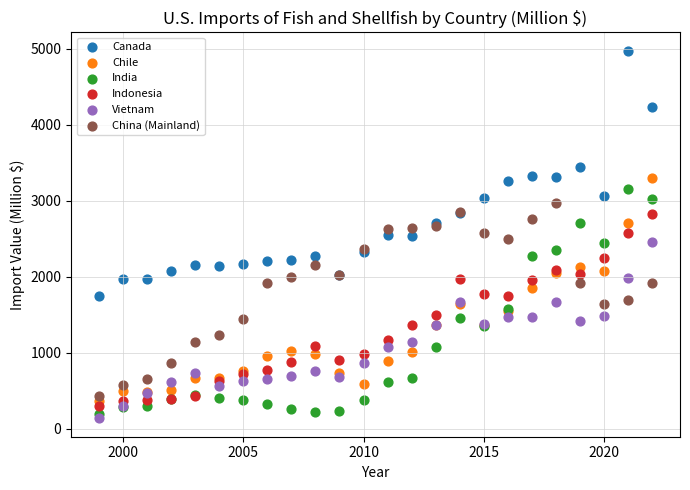

Which series reaches the maximum Y coordinate?

Canada